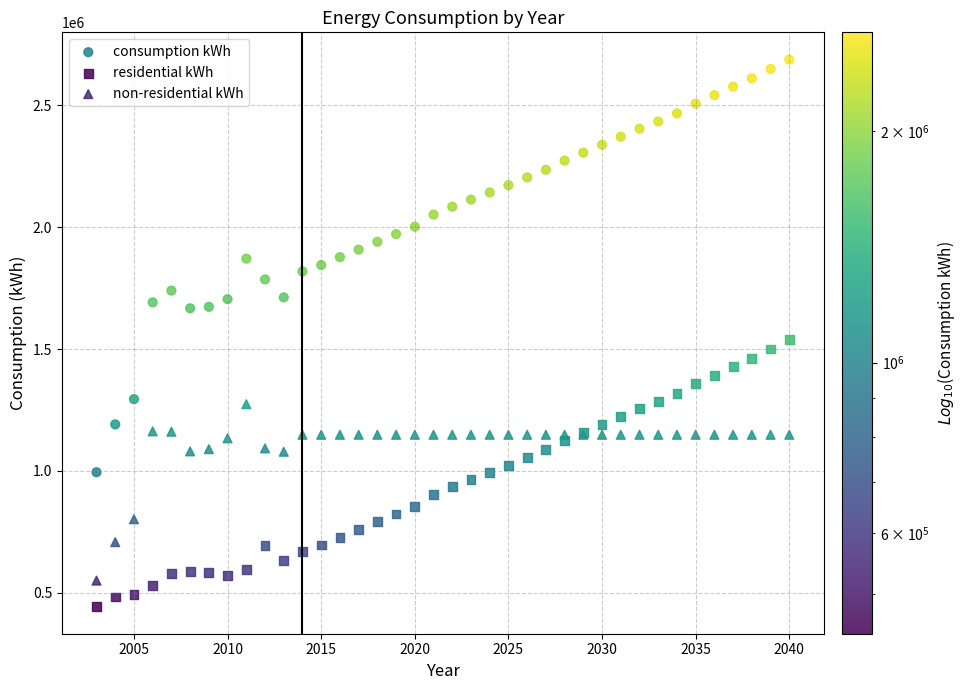

What is the X range (max minus min) for the scatter plot?

37